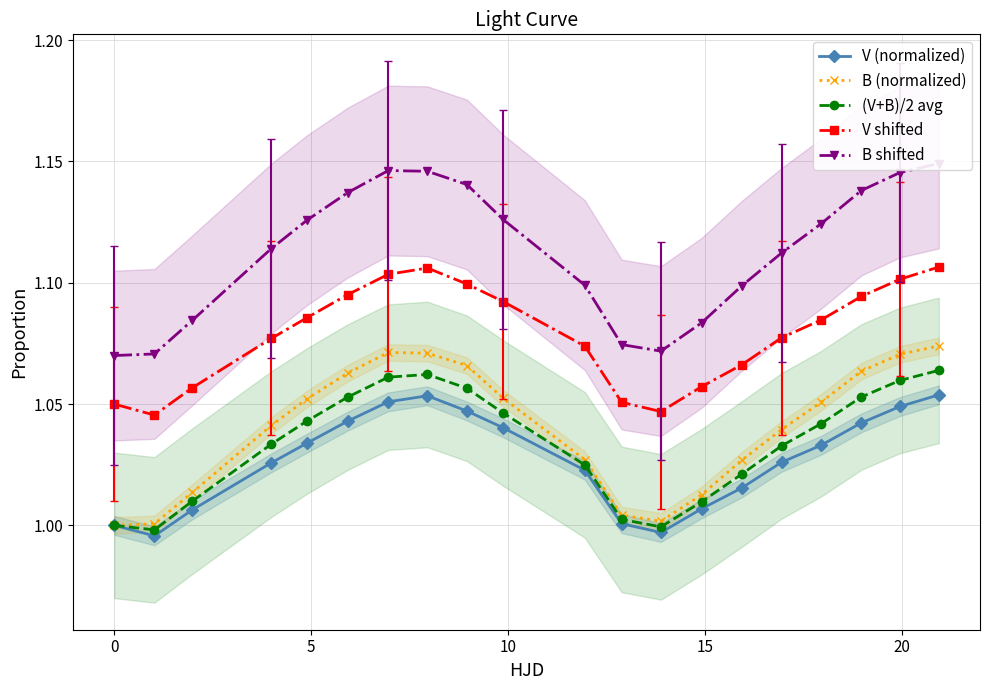

Between 10 and 10, which is larger?

10